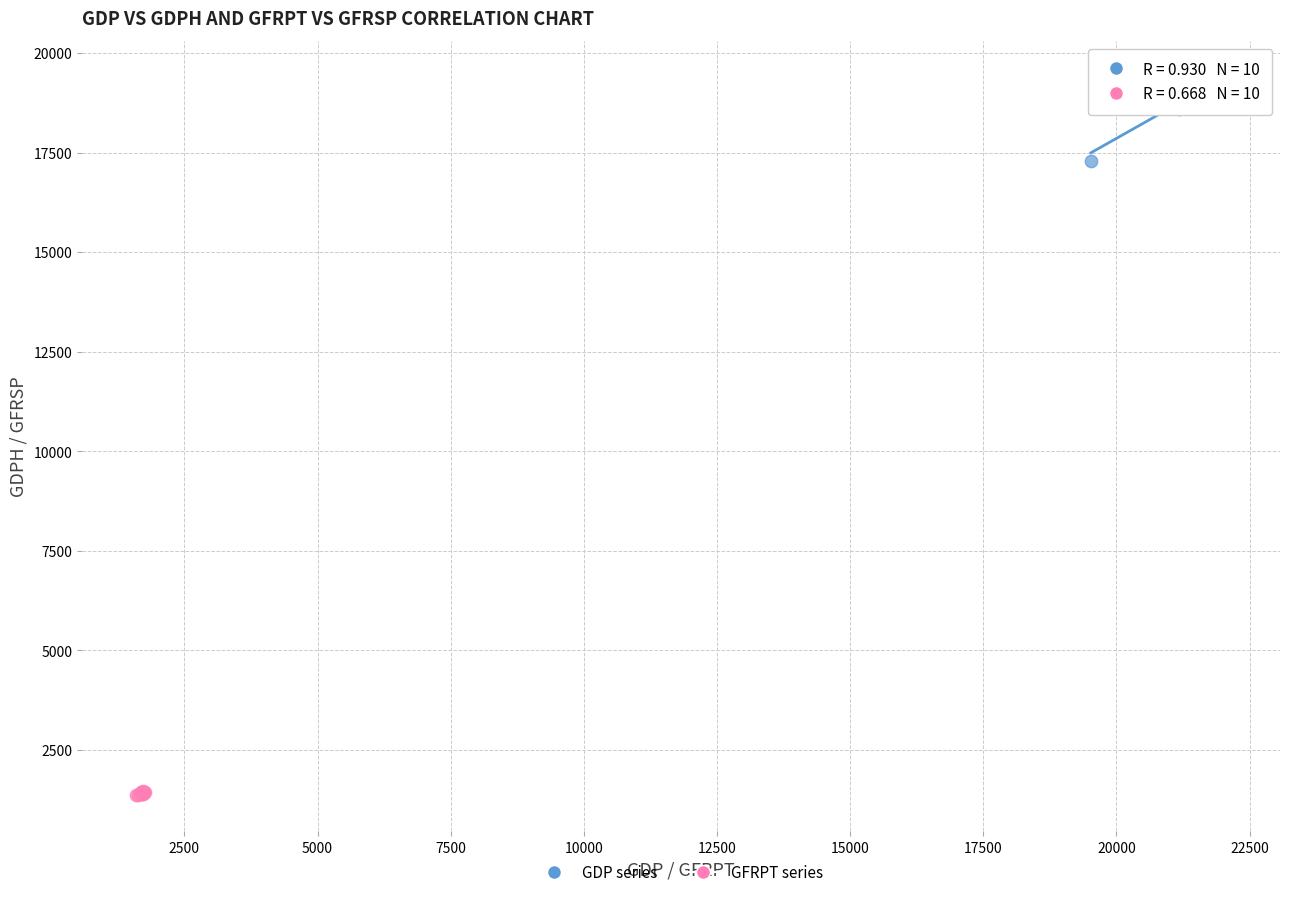

What are all the series names shown in the legend?

GDP series, GFRPT series